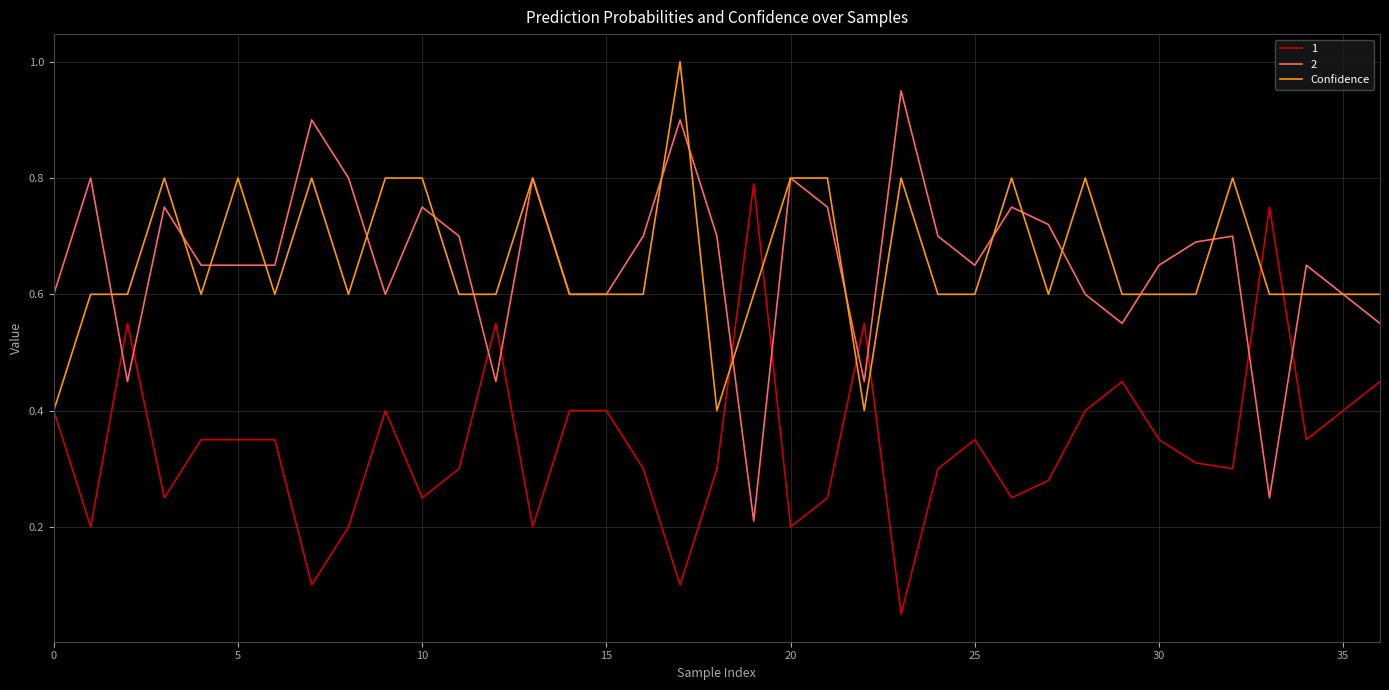

What is the greatest value displayed?

1.0